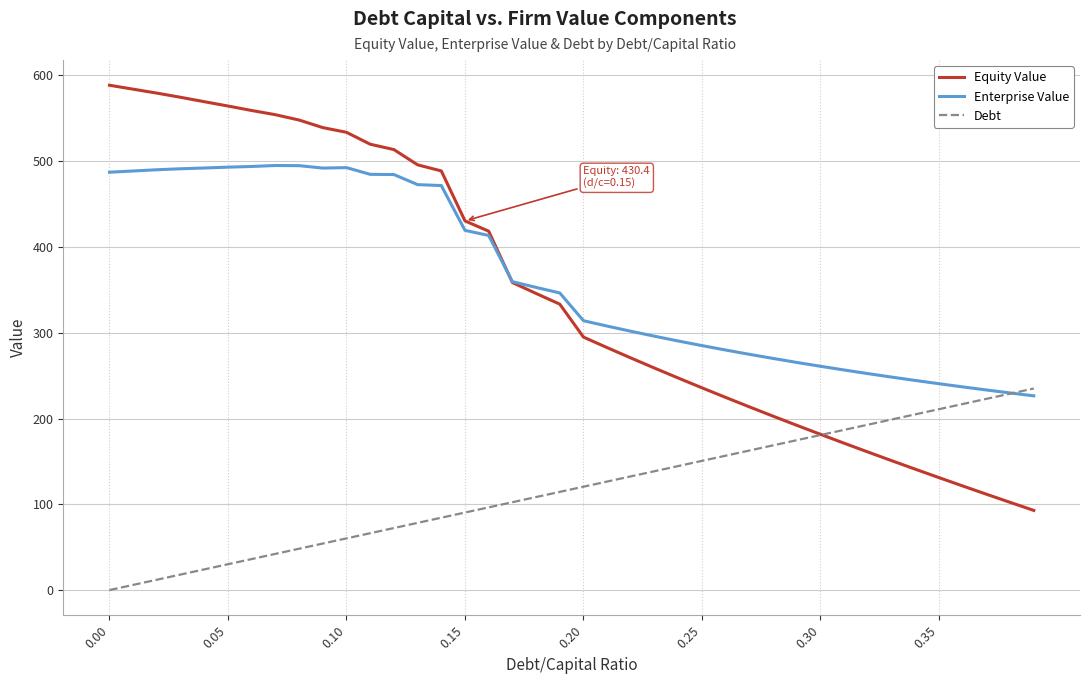

Rank the series by their maximum value, from highest to lowest.

Equity Value, Enterprise Value, Debt